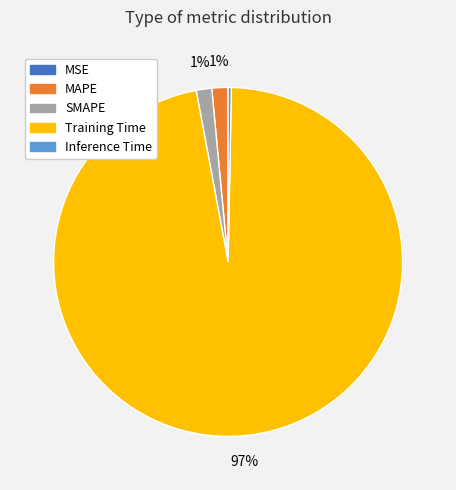

What is the largest slice in the pie chart?

Training Time